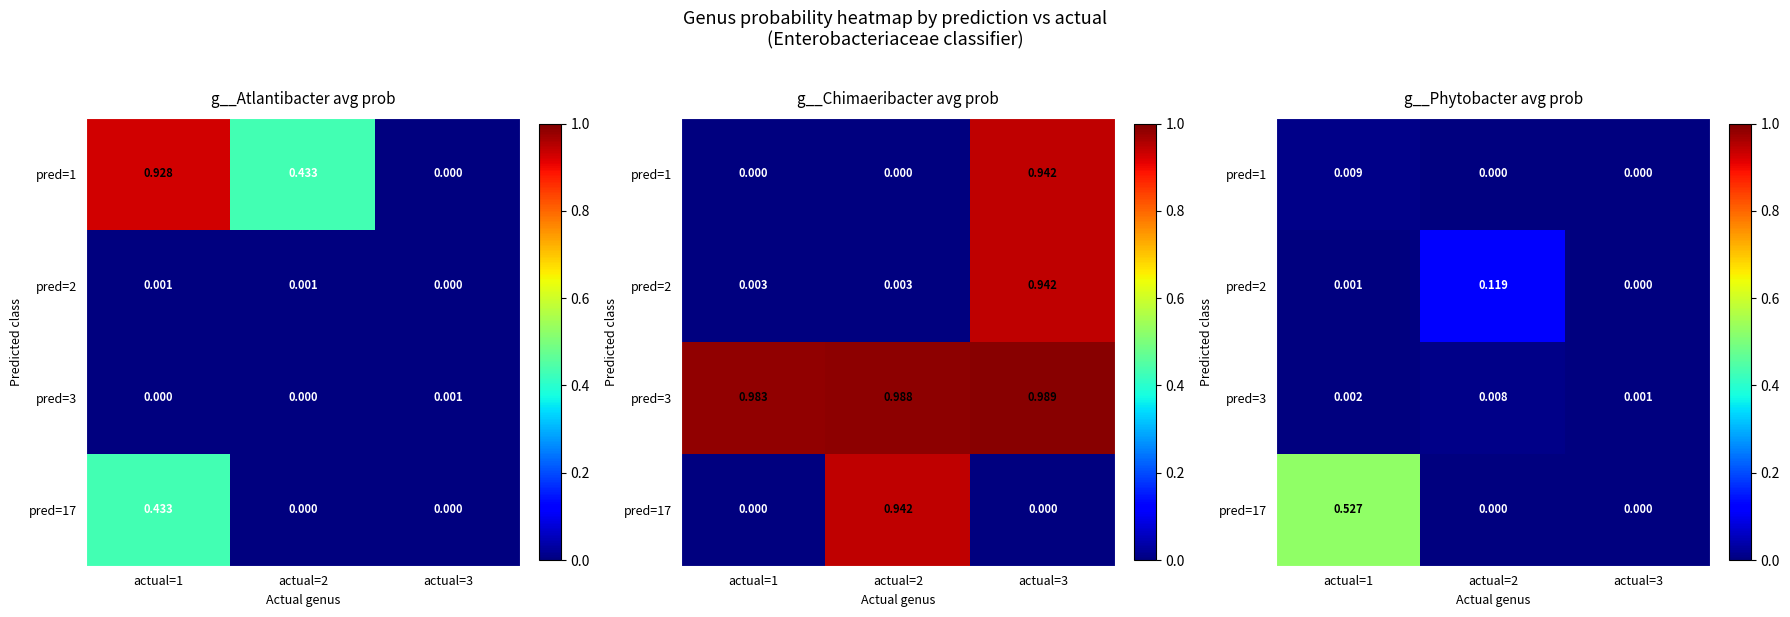

At which label is pred=3 closest to 0?

actual=3